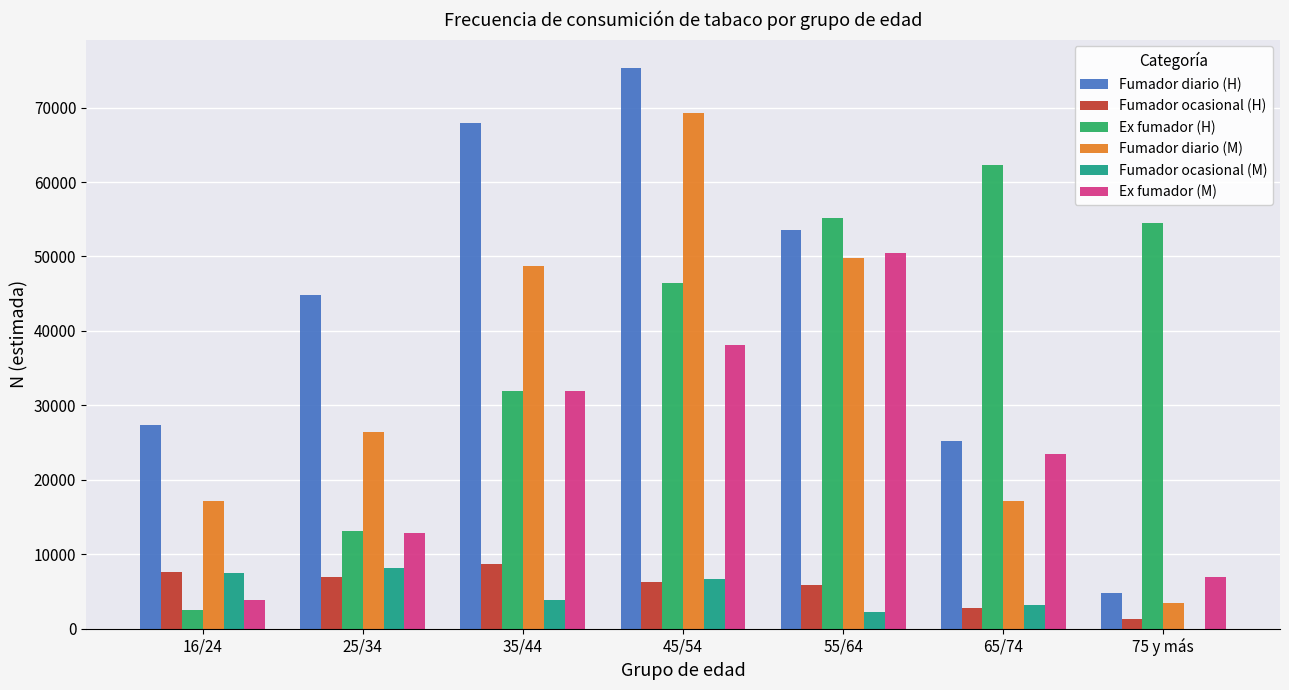

Which series changed the most between 16/24 and 65/74?

Ex fumador (H)